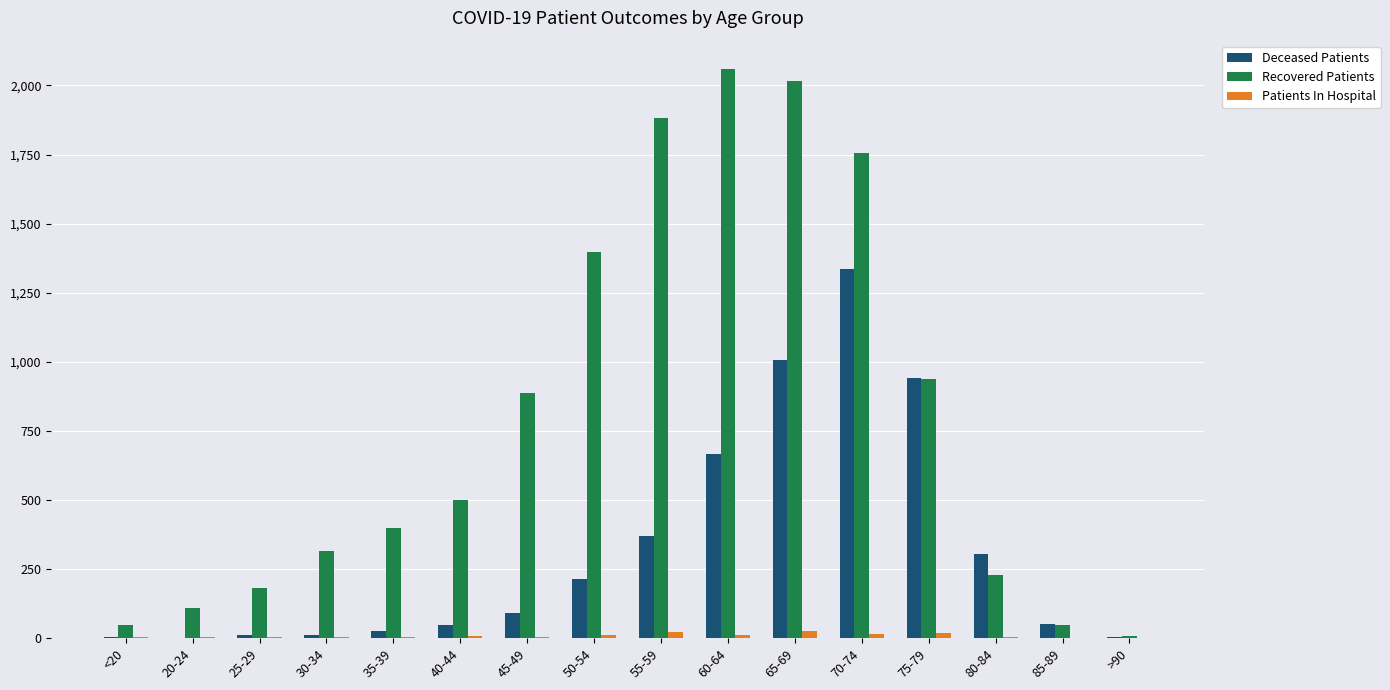

At which label is Deceased Patients closest to 668?

60-64